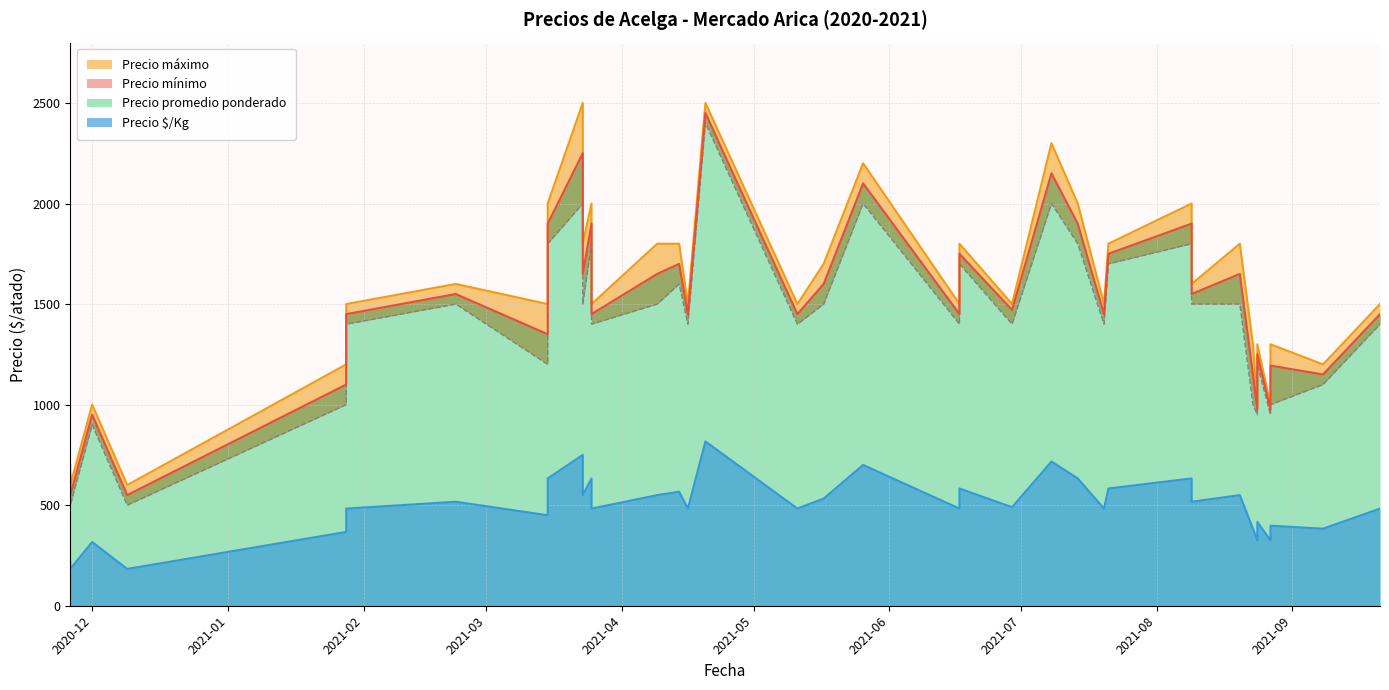

True or false: Precio $/Kg and Precio mínimo intersect in this chart.

False